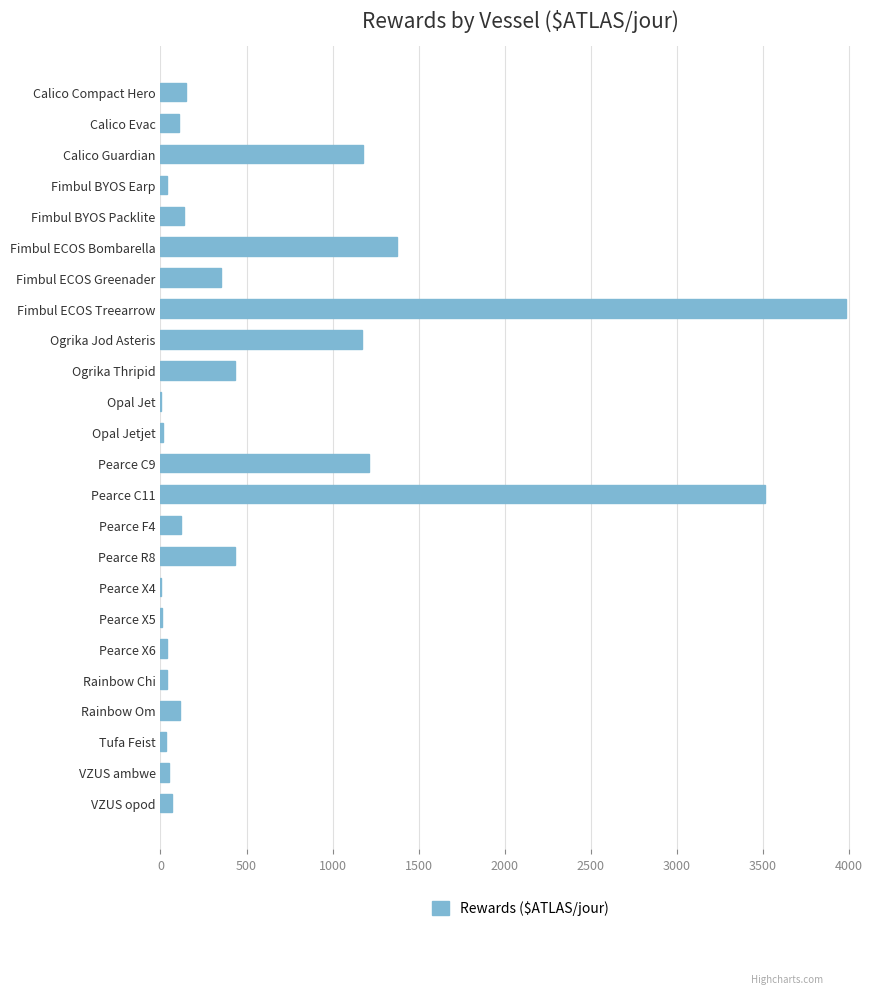

What is the change in value from Ogrika Jod Asteris to Ogrika Thripid?

-740.5